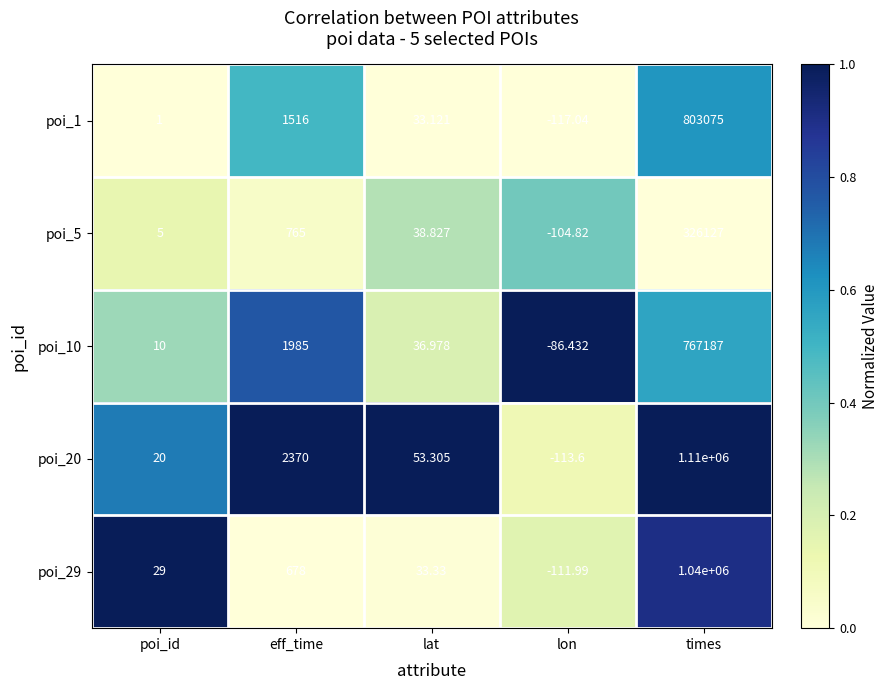

Is the value of poi_5 at times greater than the value of poi_29 at times?

No